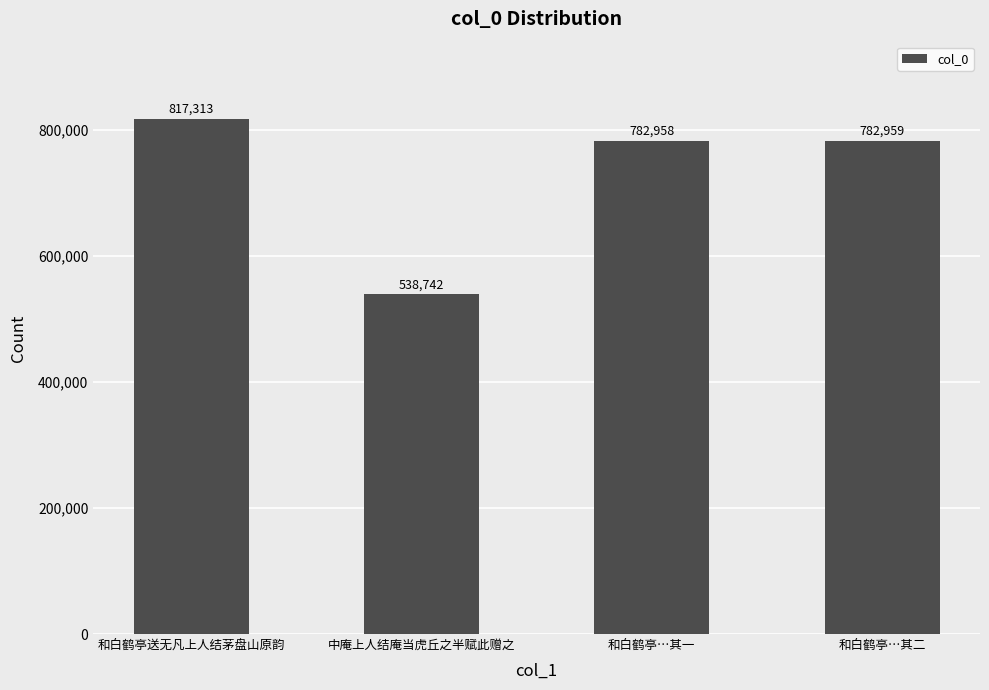

Count the number of categories in the chart.

4